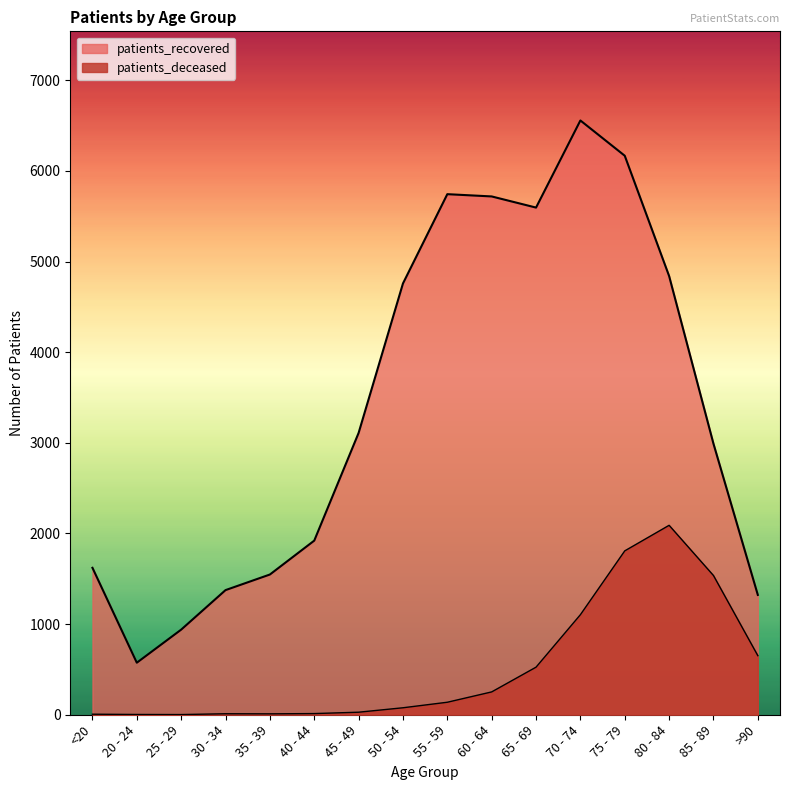

Which label corresponds to the smallest value in the chart?

25 - 29